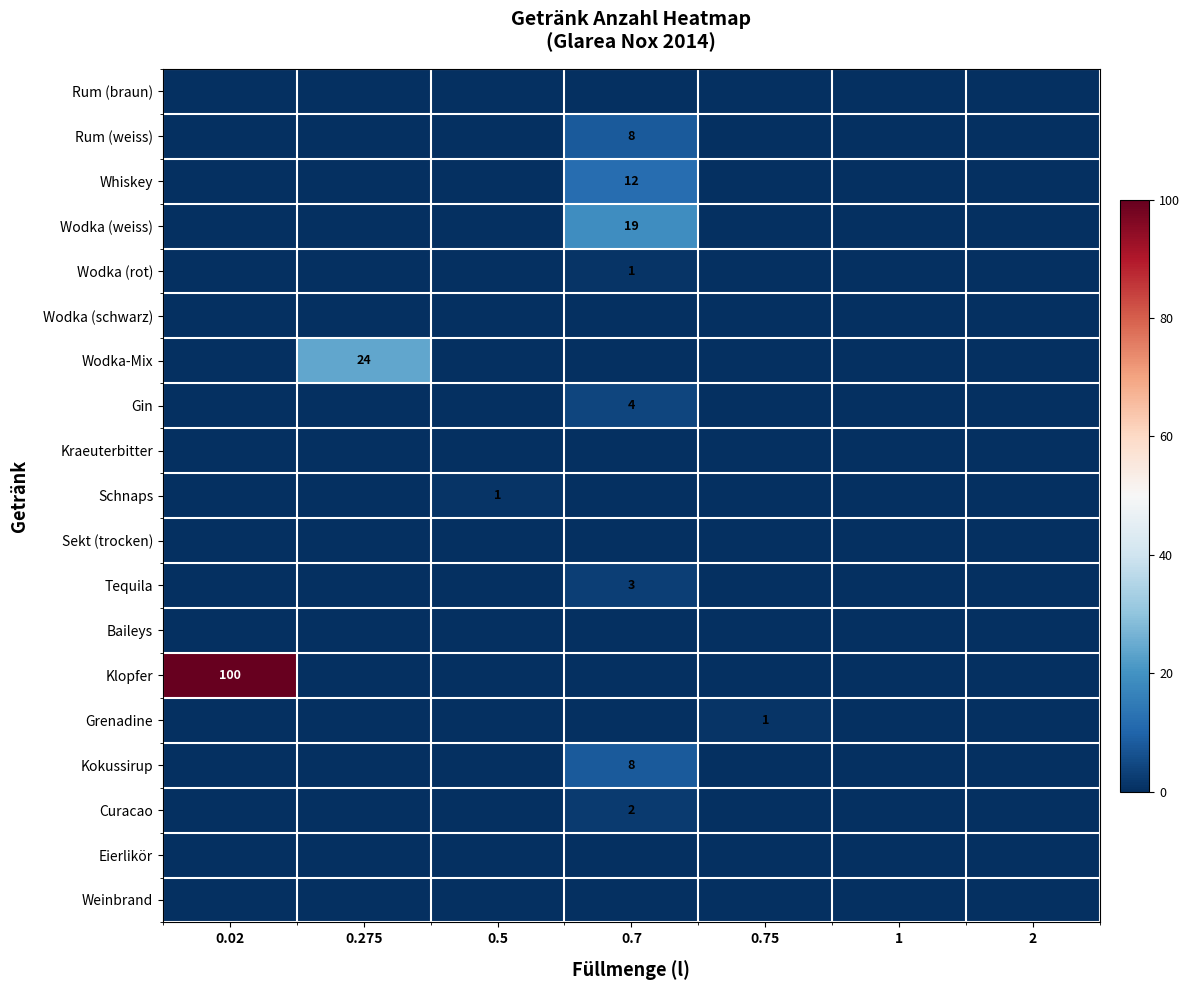

At how many categories does at least one series exceed 88?

1